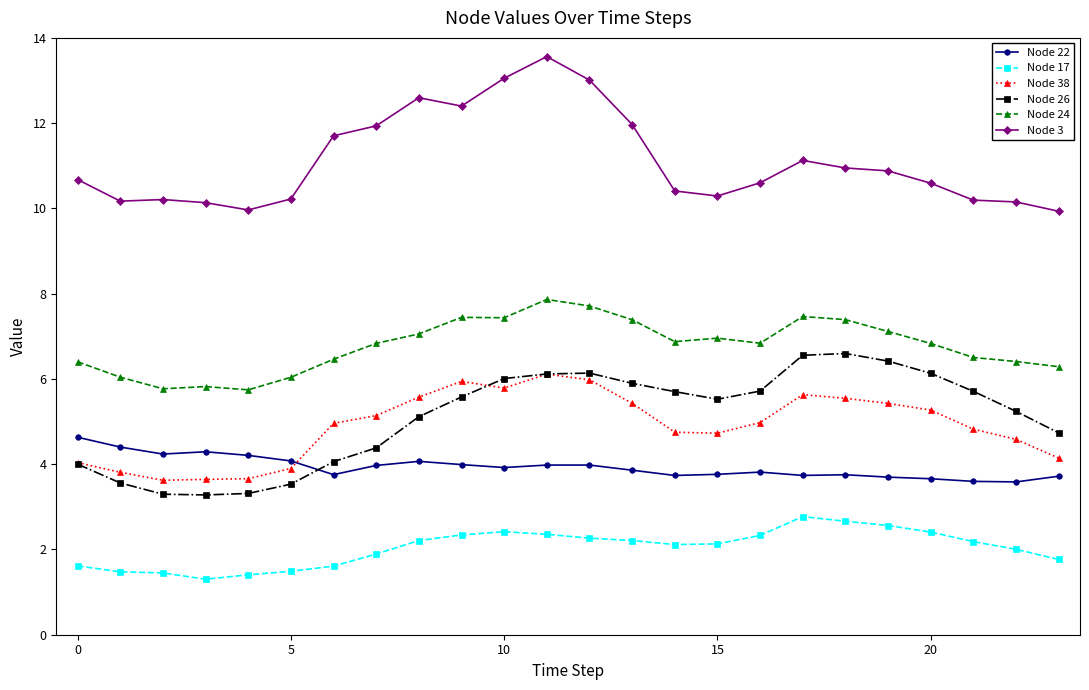

What is the minimum value shown in the chart?

1.3